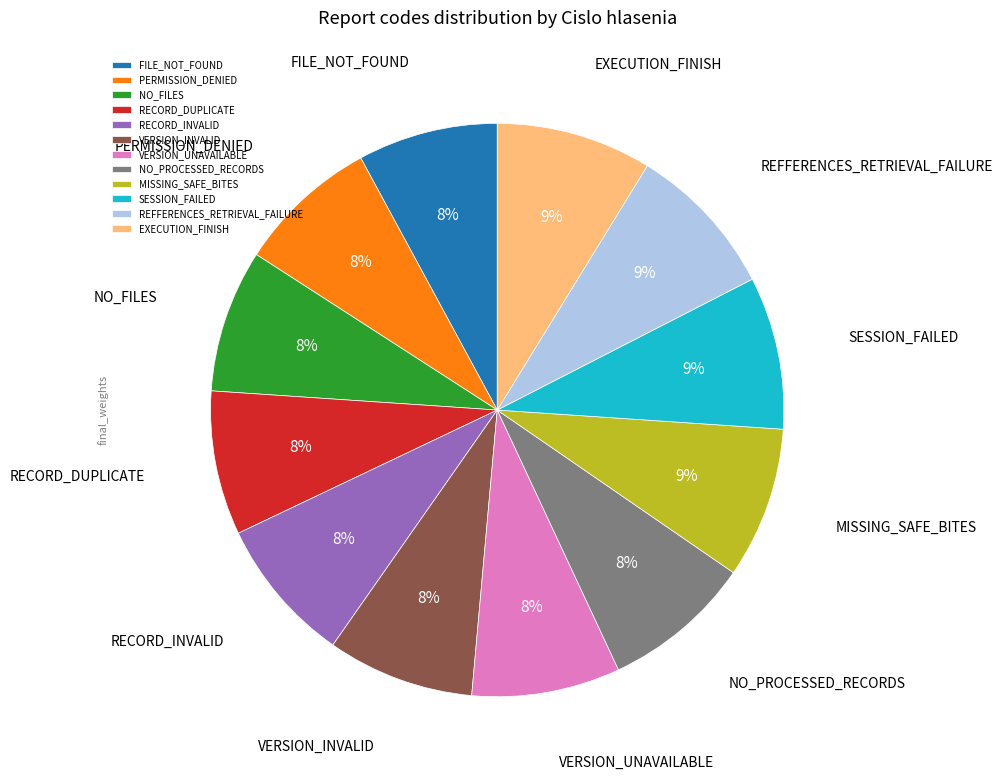

How many slices are in this pie chart?

12